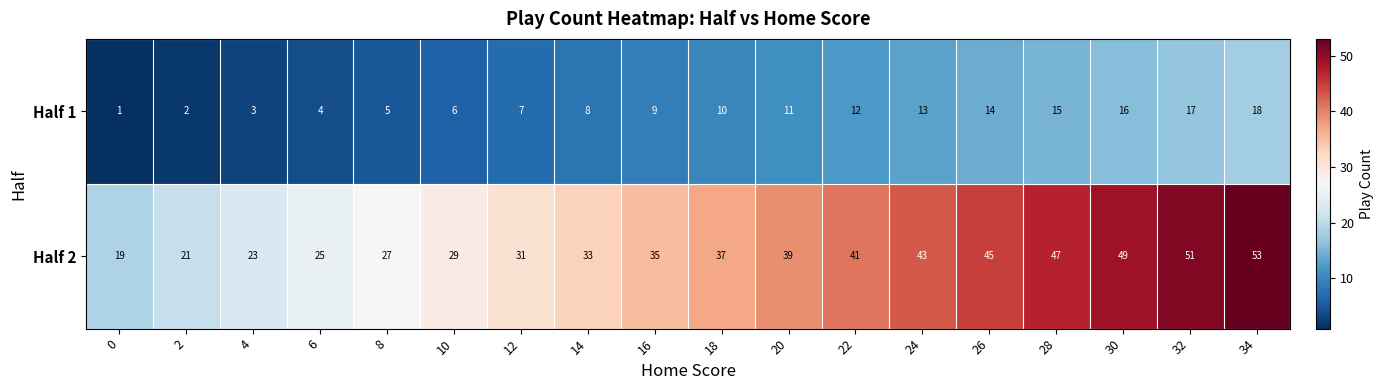

Where is Half 2 nearest to the value 36?

16